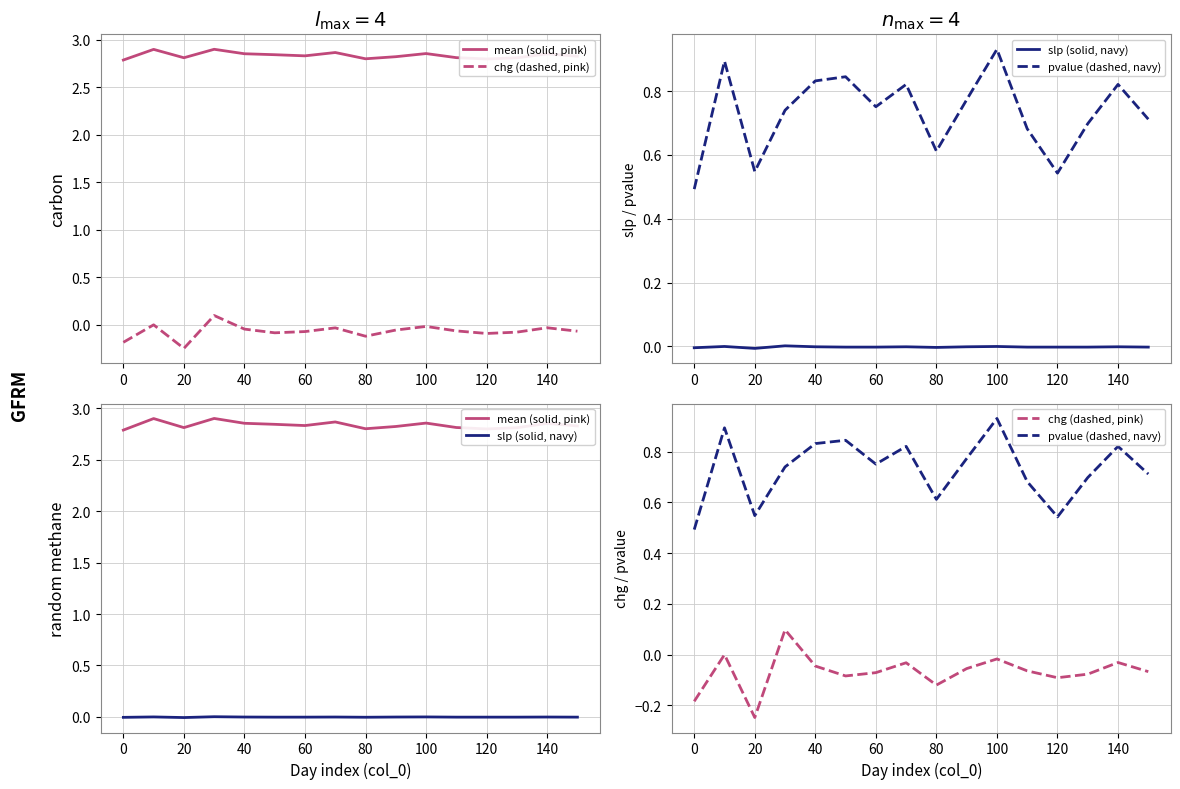

What is the lowest value of the chg (dashed, pink) series?

-0.2